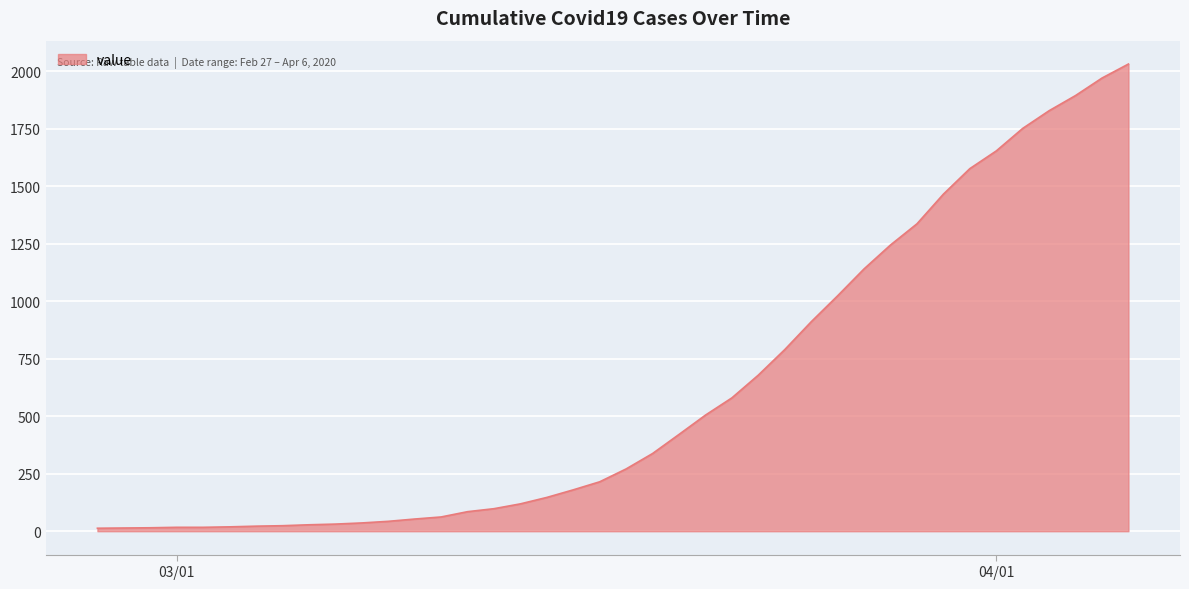

What is the difference between the maximum and minimum values?

2019